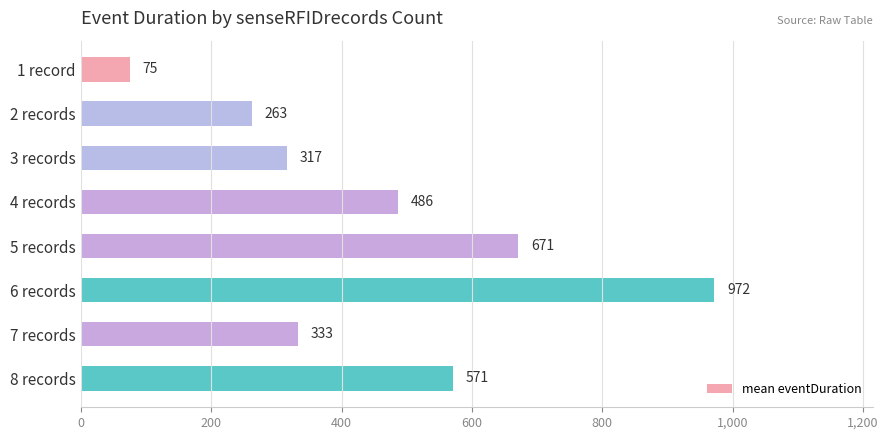

Reading top to bottom, transcribe all the data shown in this chart.

1 record=75	2 records=263	3 records=317	4 records=486	5 records=671	6 records=972	7 records=333	8 records=571